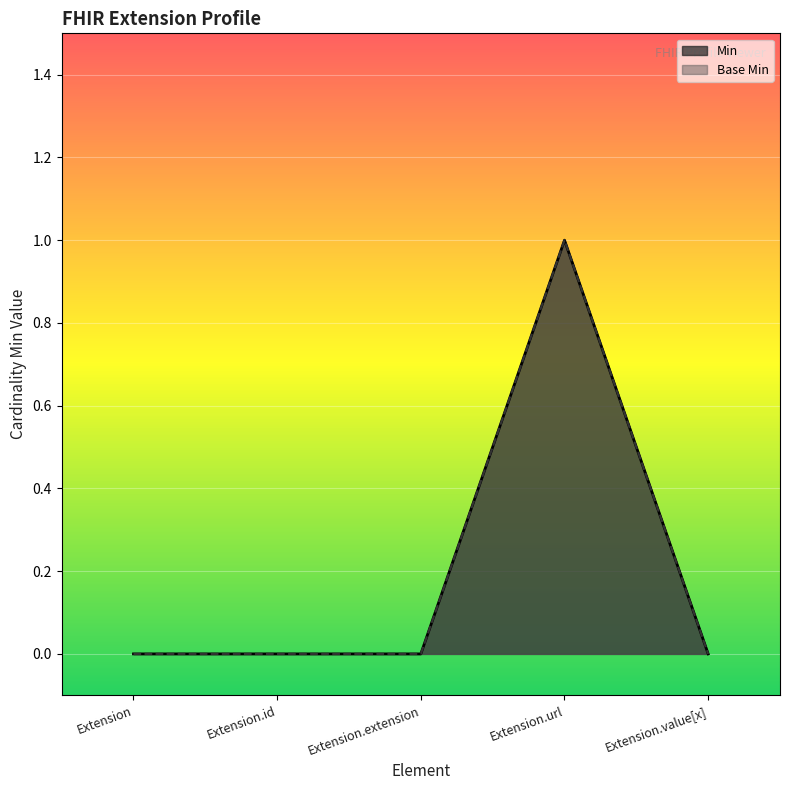

What are all the series names shown in the legend?

Min, Base Min